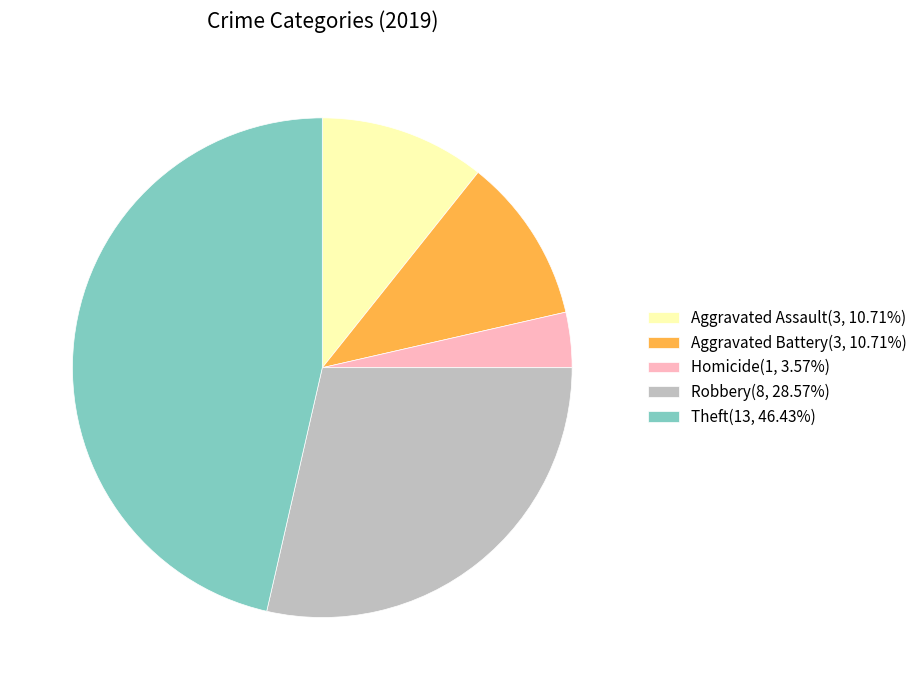

Approximately how many times larger is the value at Aggravated Assault(3, 10.71%) compared to Robbery(8, 28.57%)?

0.4